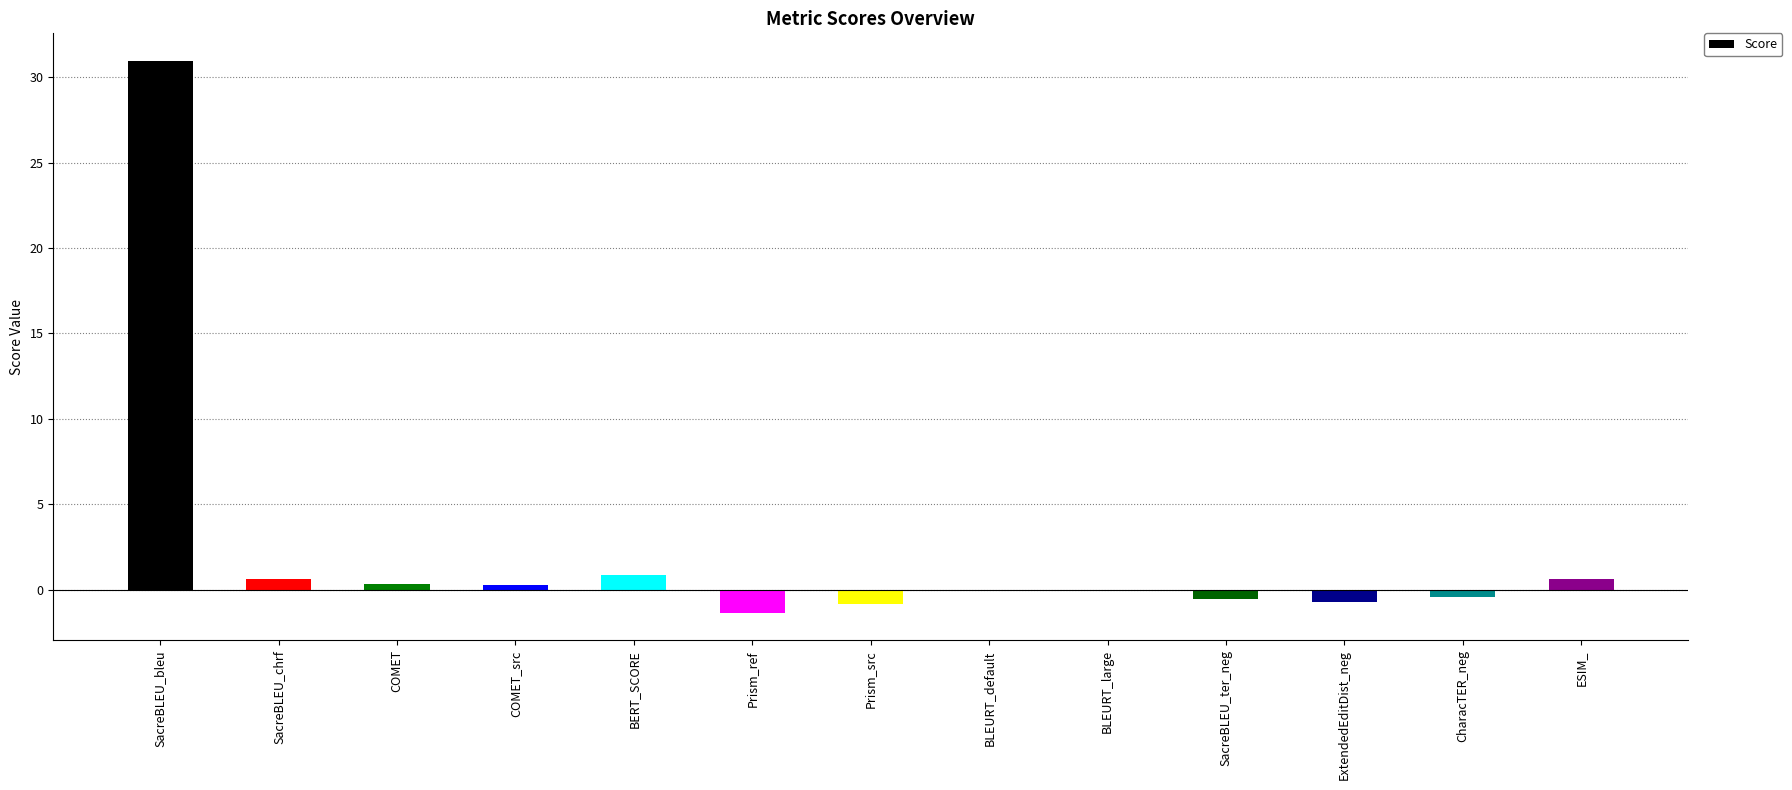

What is the sum of all values?

29.7